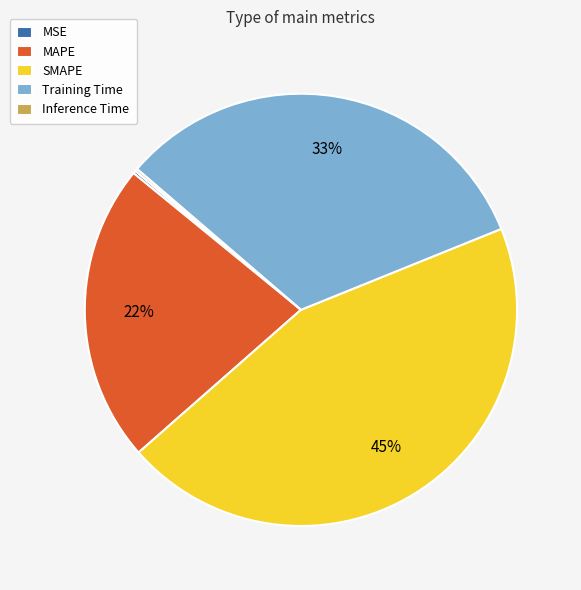

What is the largest slice in the pie chart?

SMAPE